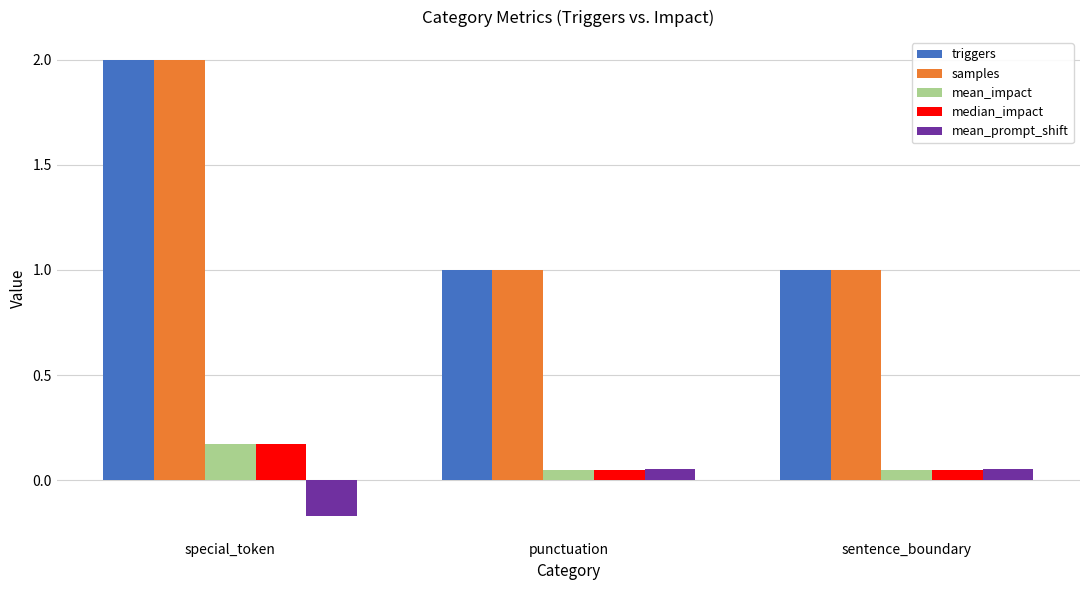

Is the value of mean_impact at sentence_boundary greater than the value of samples at sentence_boundary?

No